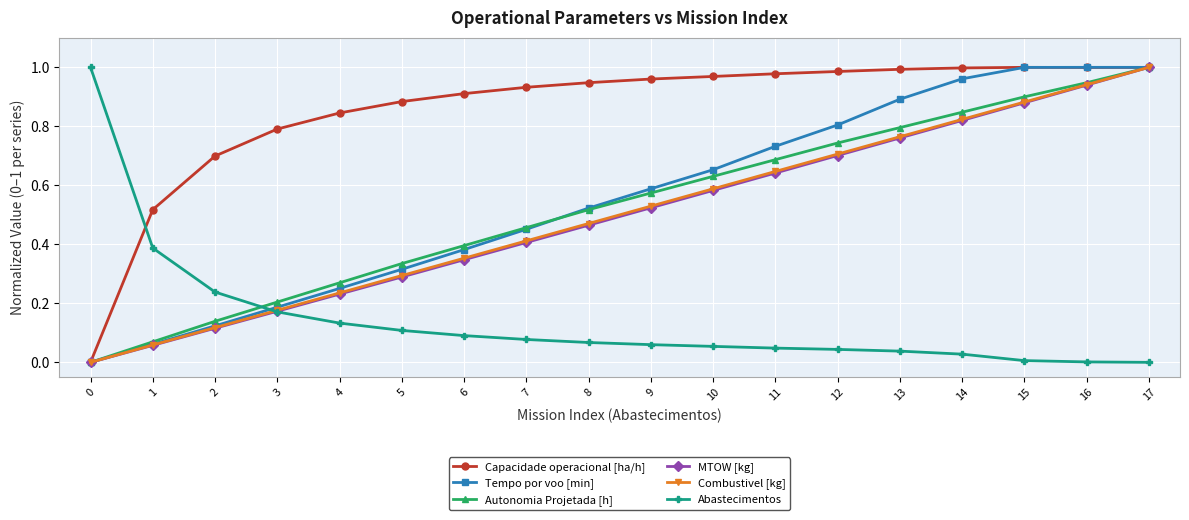

True or false: Tempo por voo [min] has more than 0 interior local peaks.

True